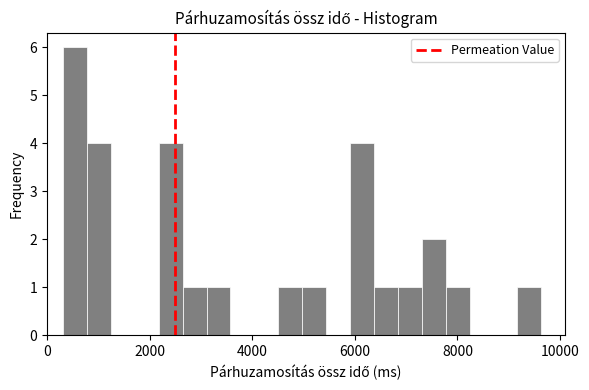

Read against the x-axis, roughly where is the centre of the tallest bar?

600